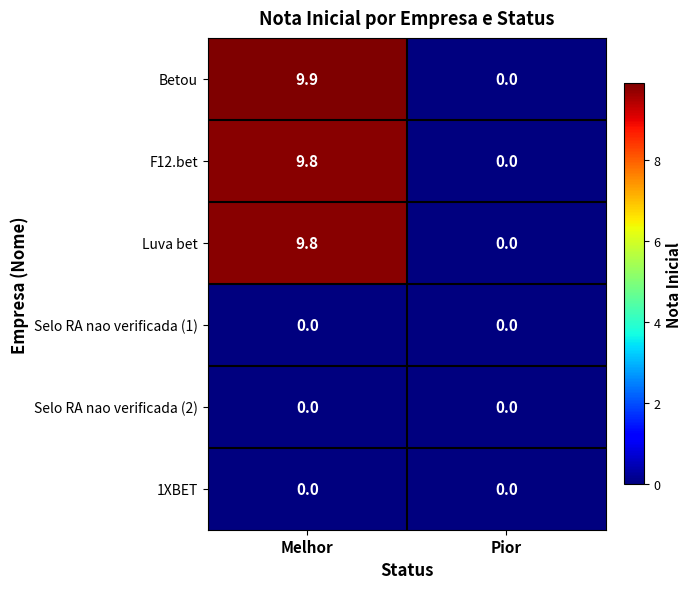

Reading right to left, extract all data points from this chart.

Betou: 0.0	9.9
F12.bet: 0.0	9.8
Luva bet: 0.0	9.8
Selo RA nao verificada (1): 0.0	0.0
Selo RA nao verificada (2): 0.0	0.0
1XBET: 0.0	0.0